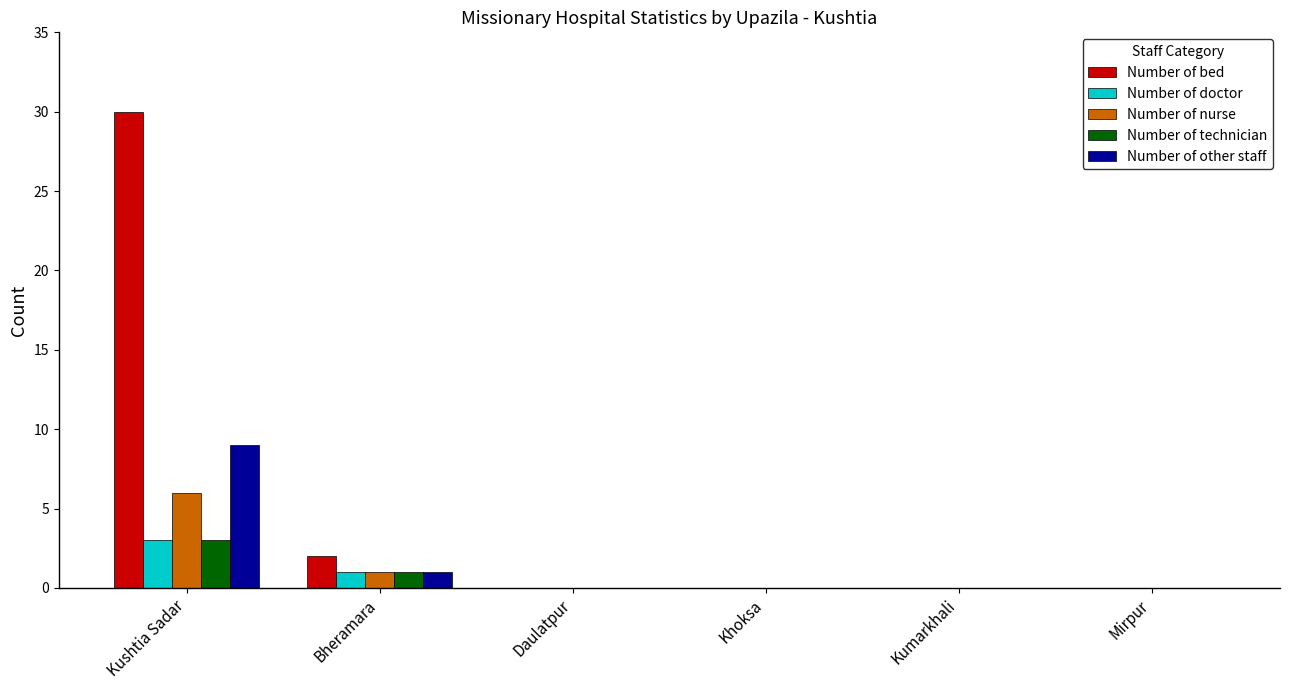

The value of Number of other staff at Kushtia Sadar is 6. True or false?

False